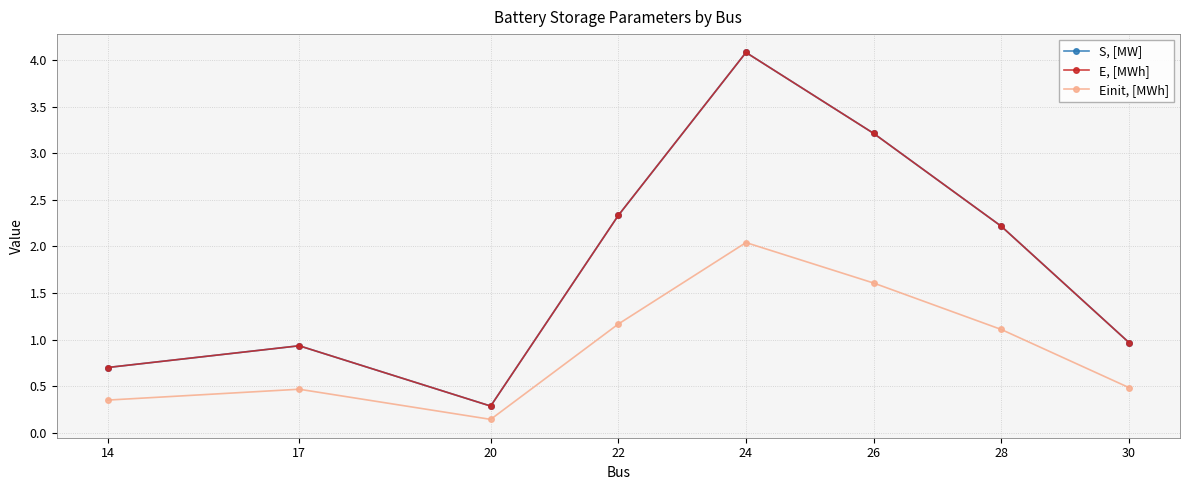

What is the value of the Einit, [MWh] point at the 8th from the left?

0.5